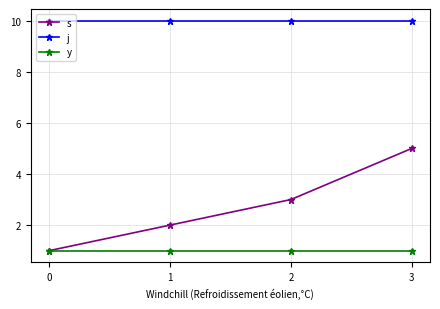

What is the total value across all series at 3?

16